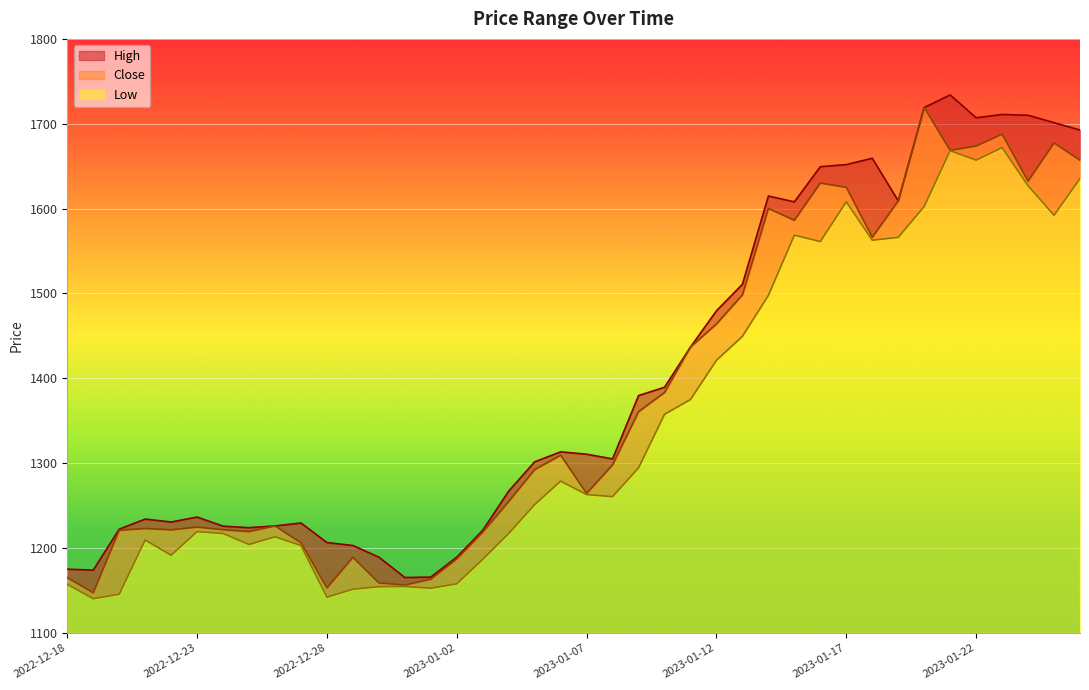

At which label does Low first exceed 1263?

2023-01-06